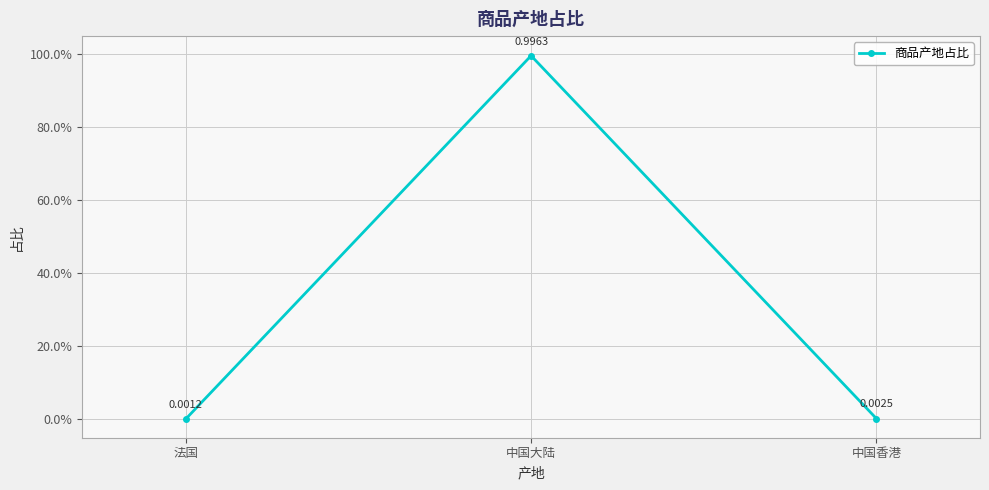

Rank the categories by value from lowest to highest.

法国, 中国香港, 中国大陆